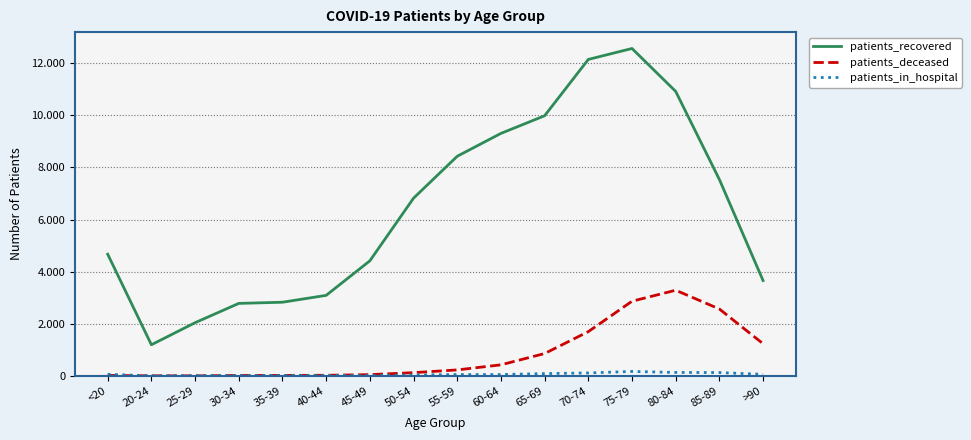

True or false: patients_recovered and patients_deceased cross at least once.

False